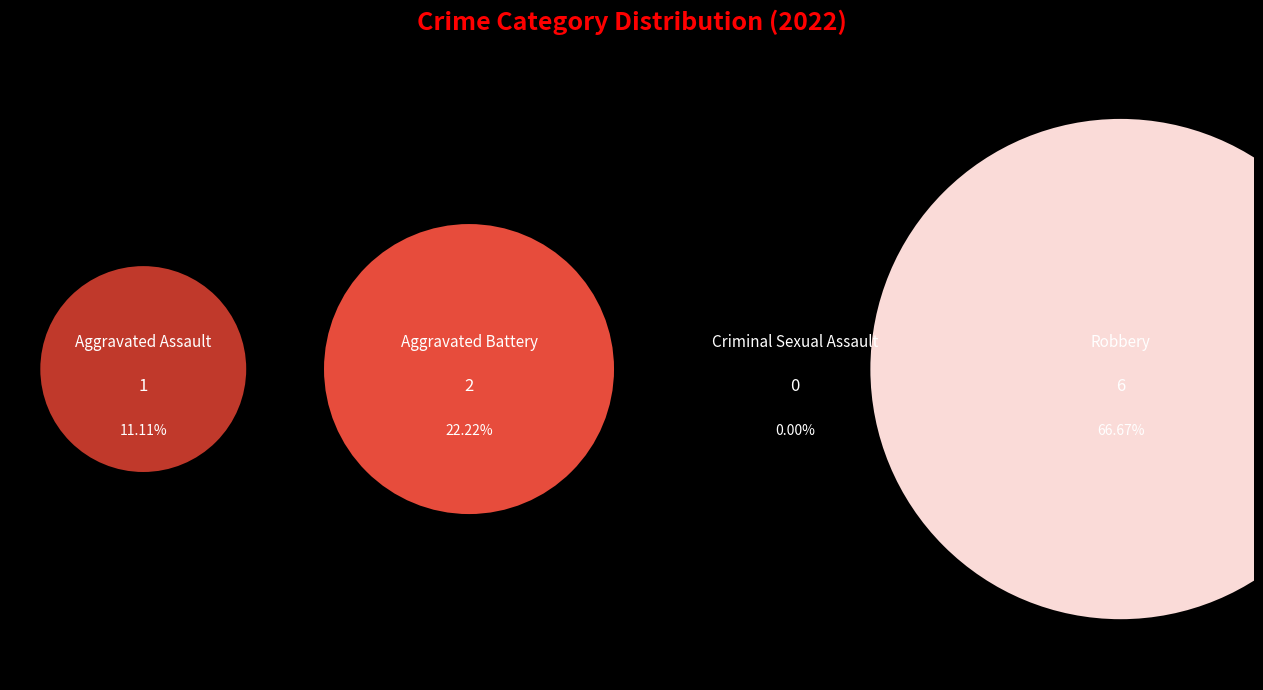

What is the ratio of the value at Aggravated Assault to the value at Robbery?

0.2